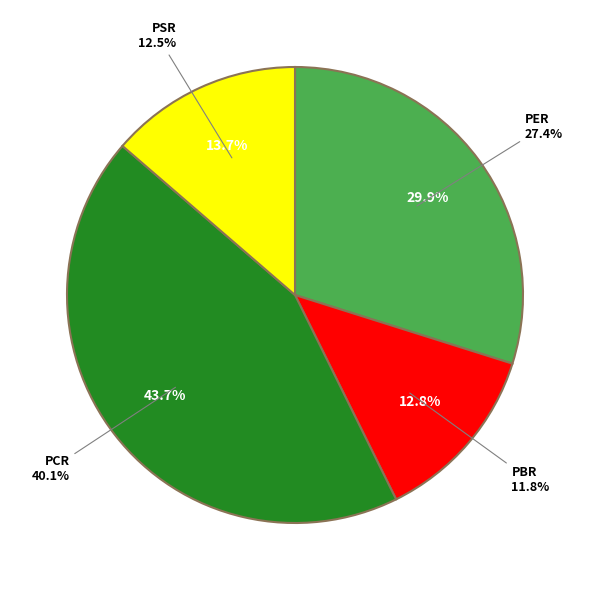

Between PBR and PSR, which is larger?

PSR